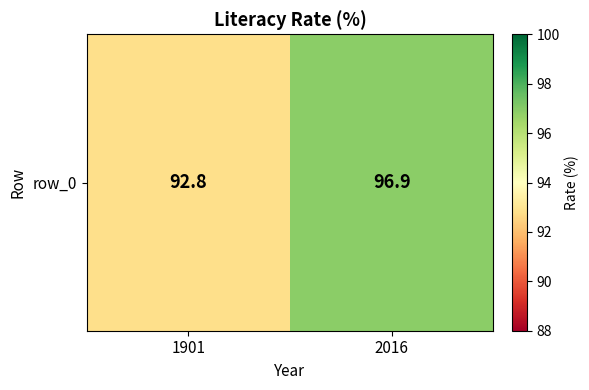

What is the greatest value displayed?

96.9